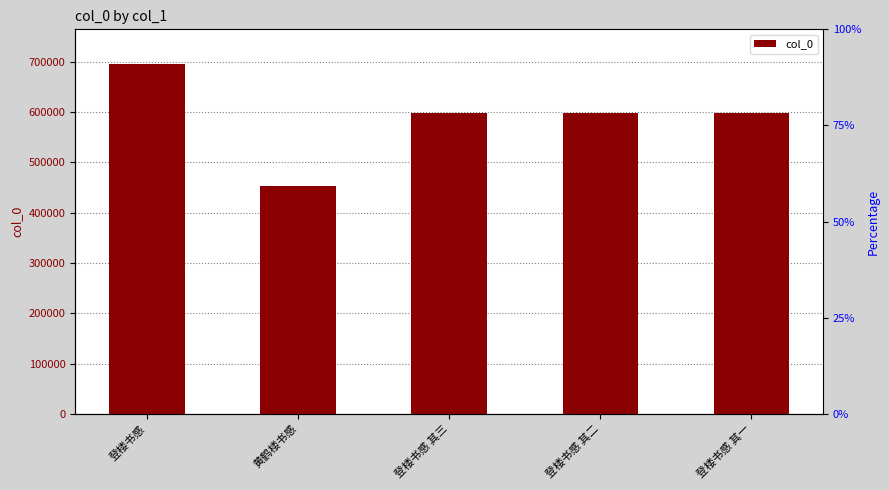

Rank the categories by value from highest to lowest.

登楼书感, 登楼书感 其三, 登楼书感 其二, 登楼书感 其一, 黄鹤楼书感